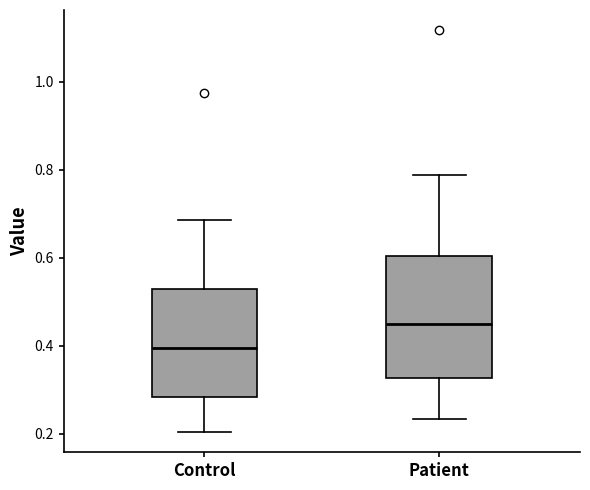

Where is the upper edge of the box for Patient on the y-axis? The values are not printed on the chart, so give them approximately, as read against the axis.

0.60